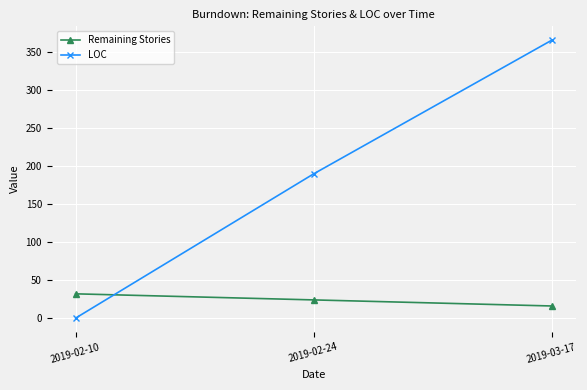

What is the greatest value displayed?

366